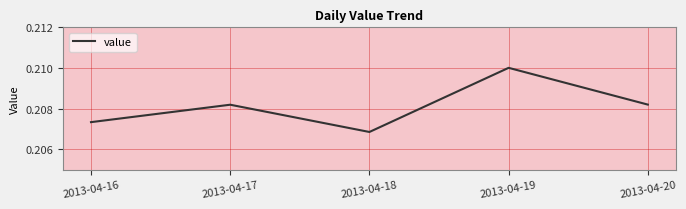

How many interior local peaks (higher than both neighbors) does the data have?

2